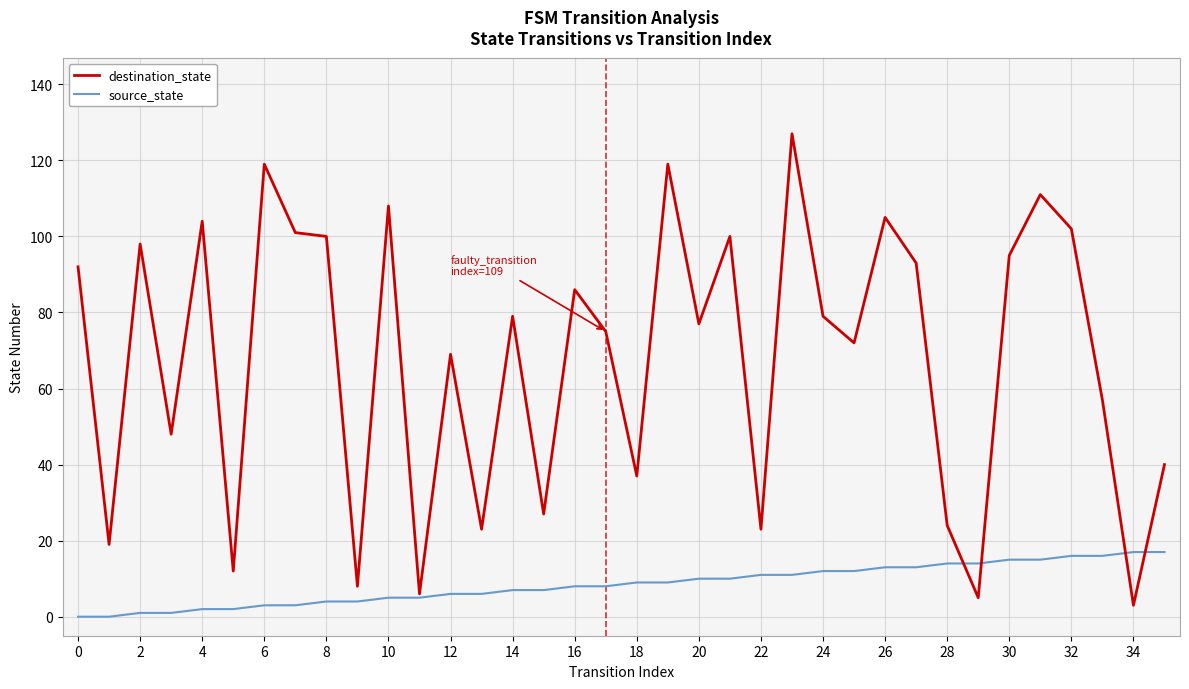

True or false: destination_state and source_state cross at least once.

True